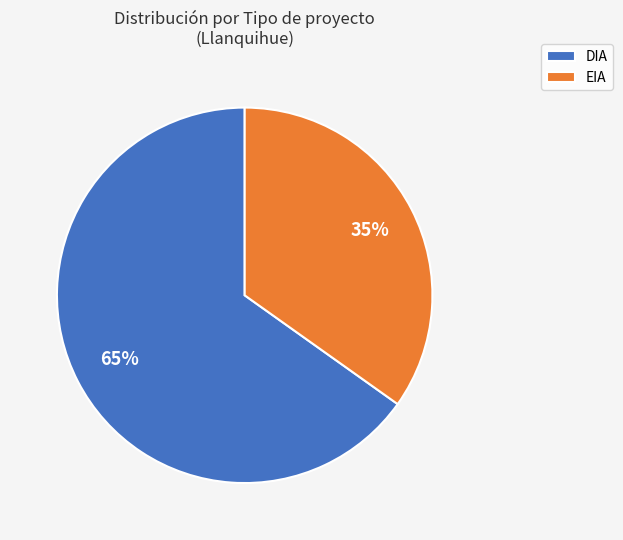

To the nearest percent, what is the difference between the largest and smallest slice percentages?

30%